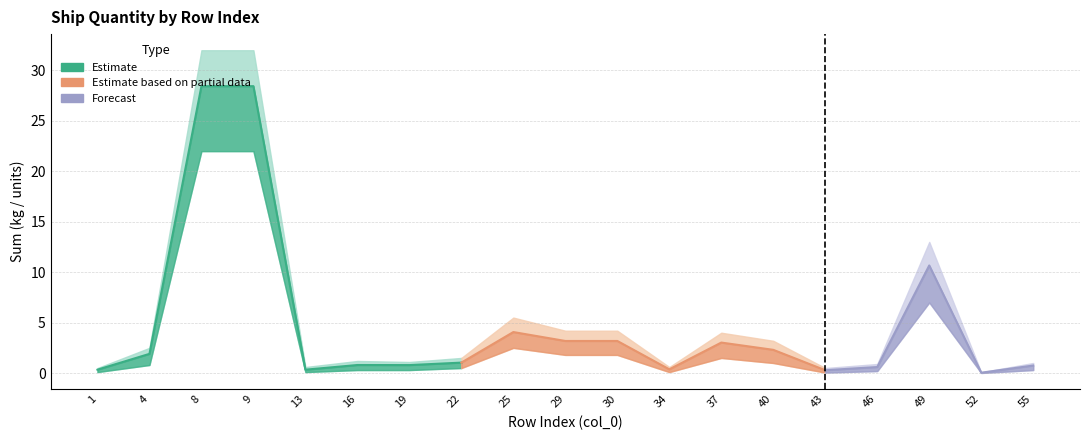

At which label does sum_upper reach its peak?

8